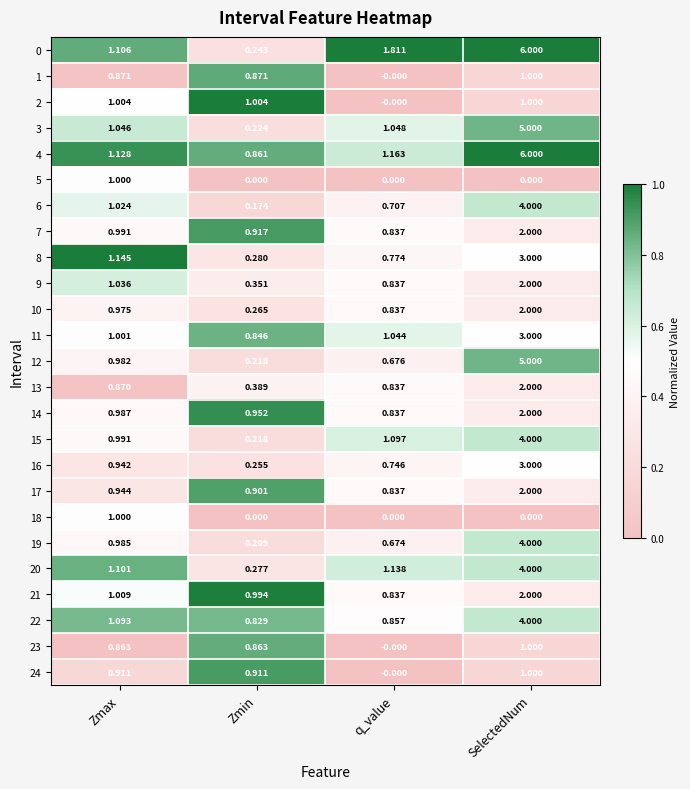

At which category is the sum across all series the highest?

SelectedNum